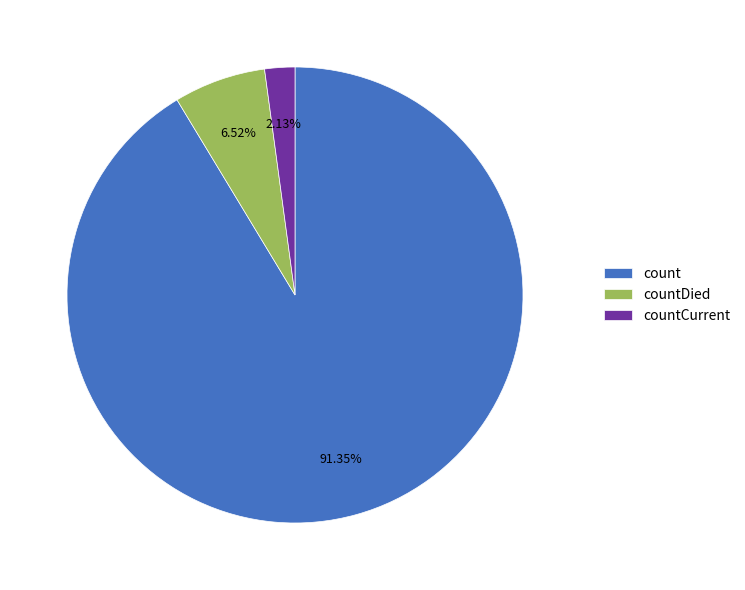

Which has a higher value, count or countDied?

count